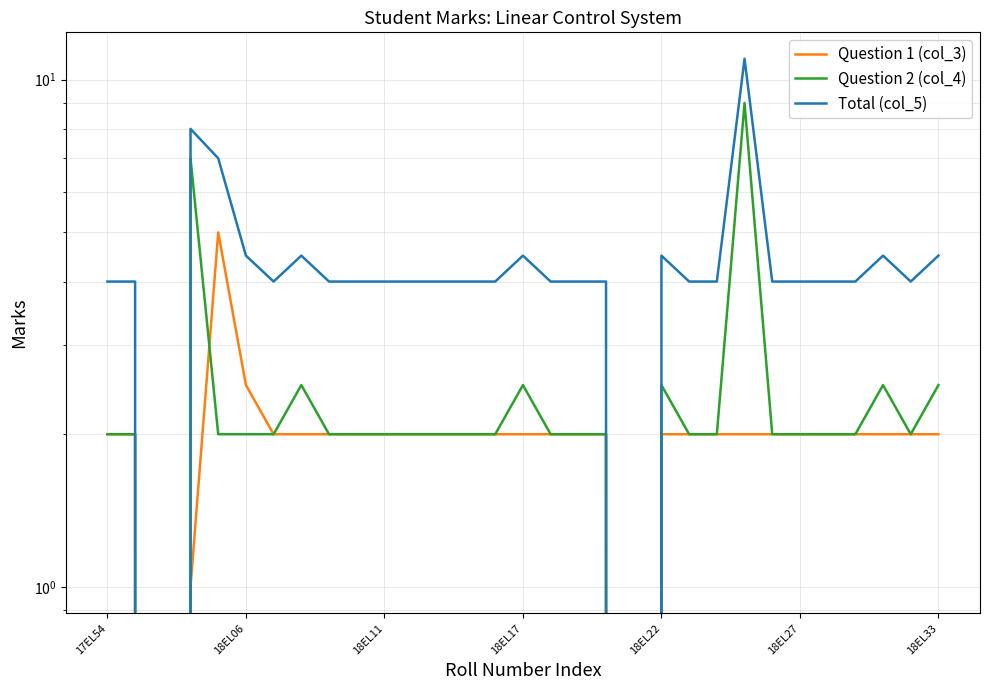

Where is Question 1 (col_3) nearest to the value 2?

17EL54